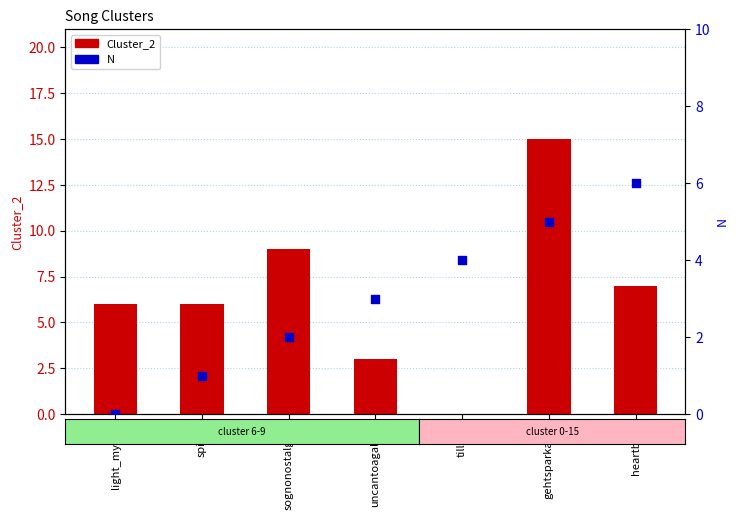

Which series reaches the minimum Y coordinate?

Cluster_2